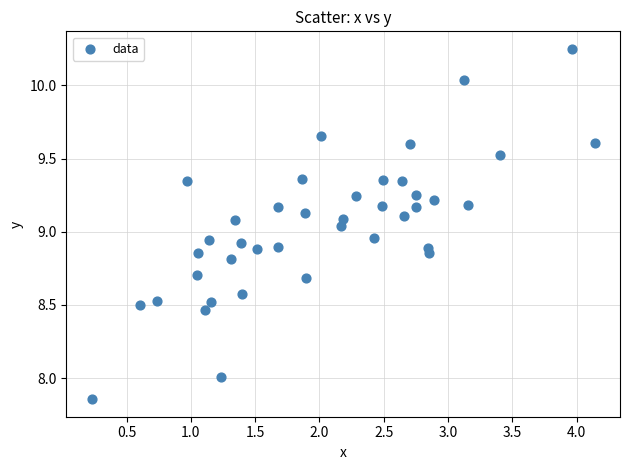

What is the range of Y values (max minus min)?

2.4